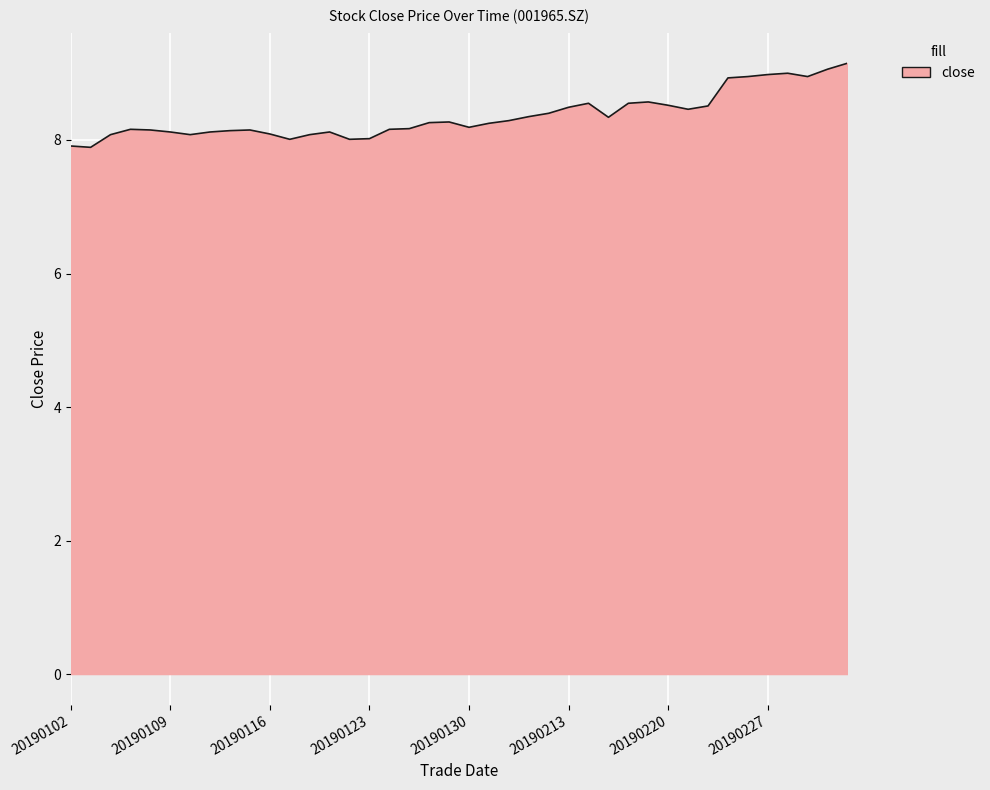

What is the maximum value shown in the chart?

9.2